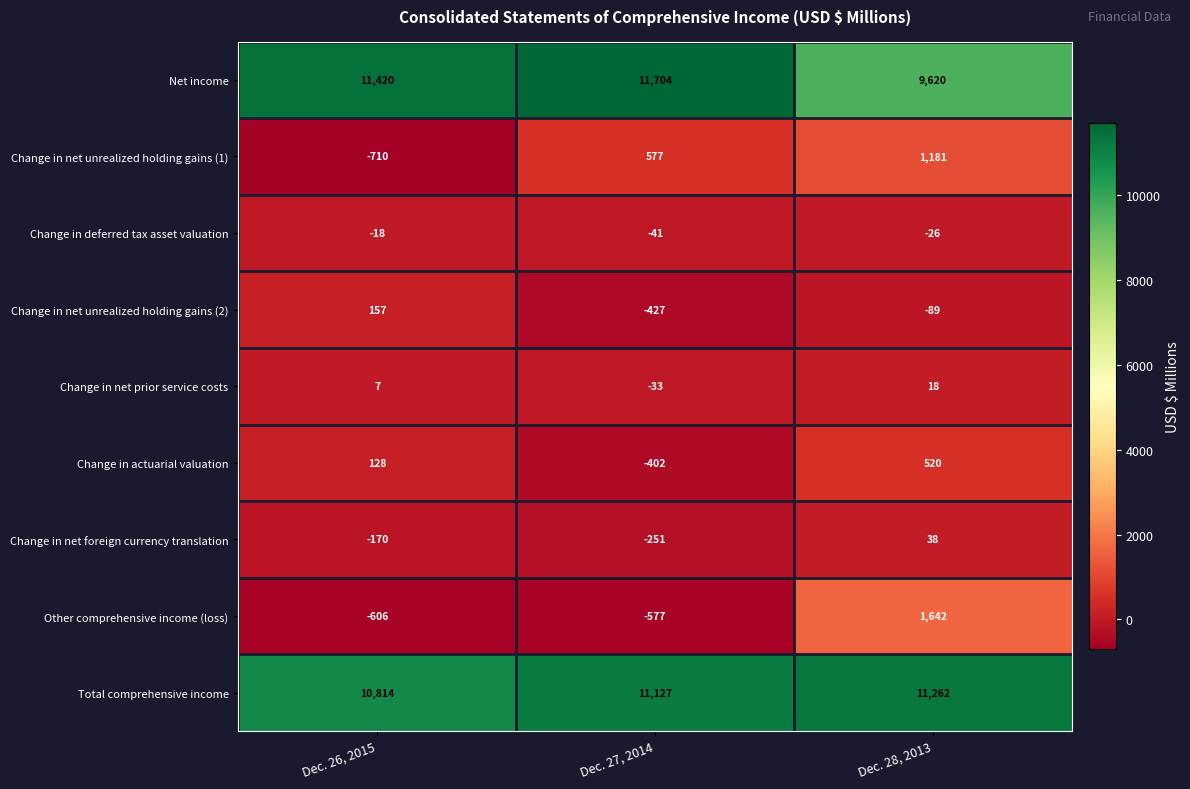

Read the Net income value at Dec. 27, 2014, to the nearest 100.

11700